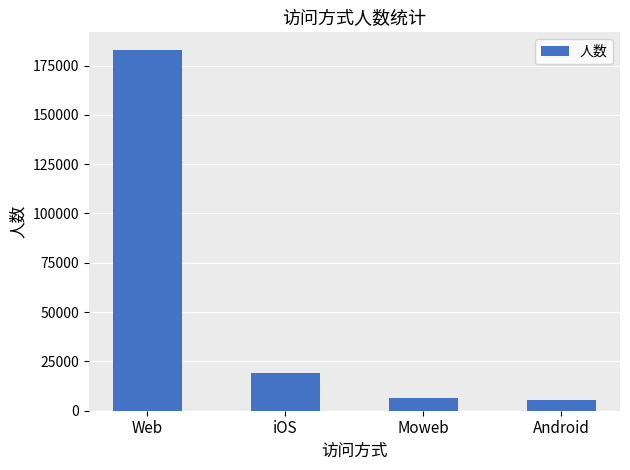

Read the value at iOS, to the nearest 100.

19000